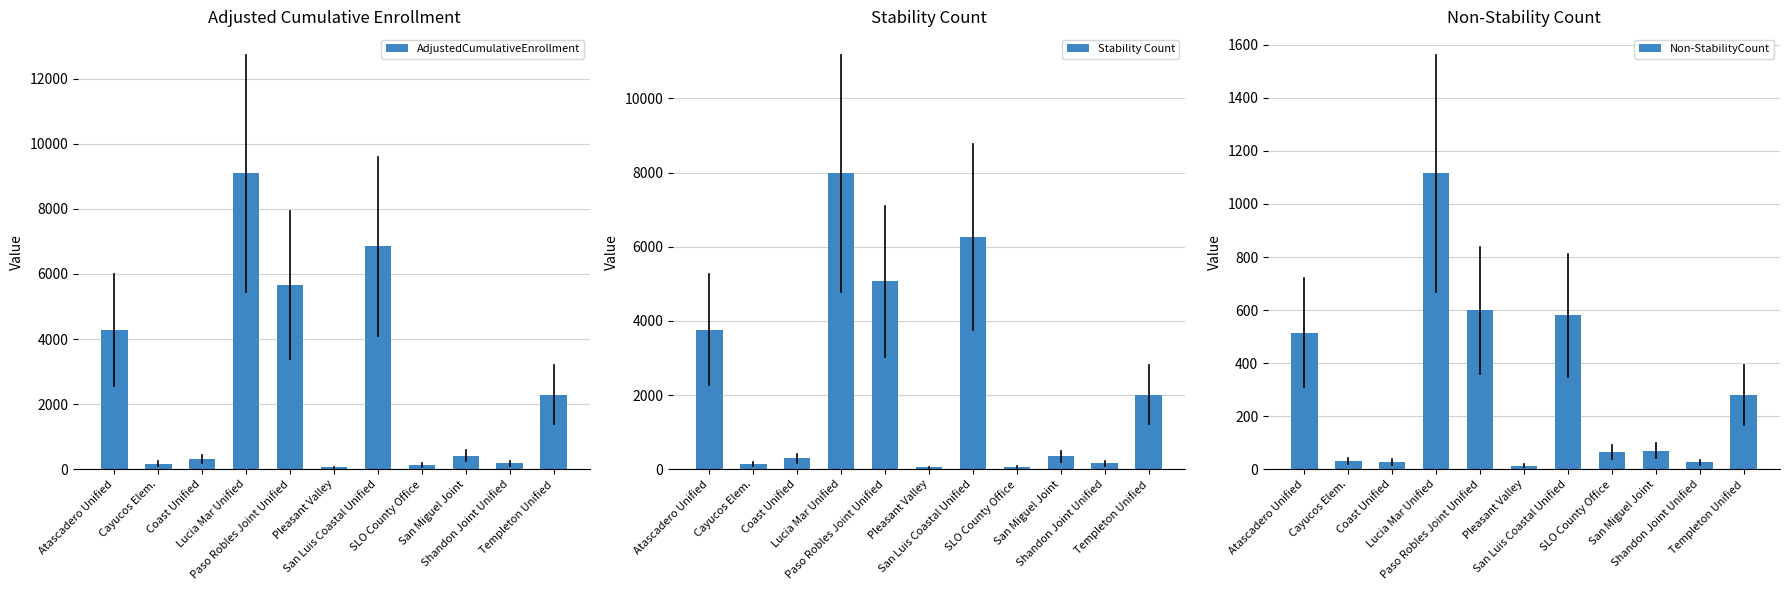

Rank the series at Templeton Unified from lowest to highest value.

Non-StabilityCount, Stability Count, AdjustedCumulativeEnrollment